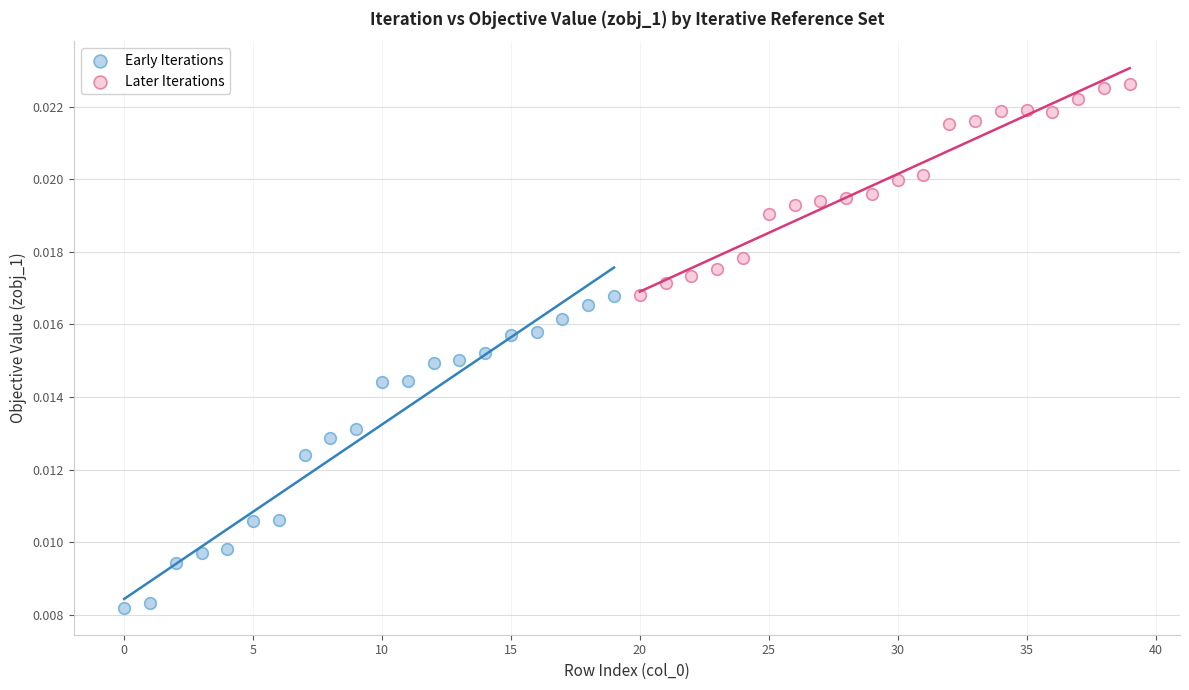

Which series reaches the maximum Y coordinate?

Later Iterations